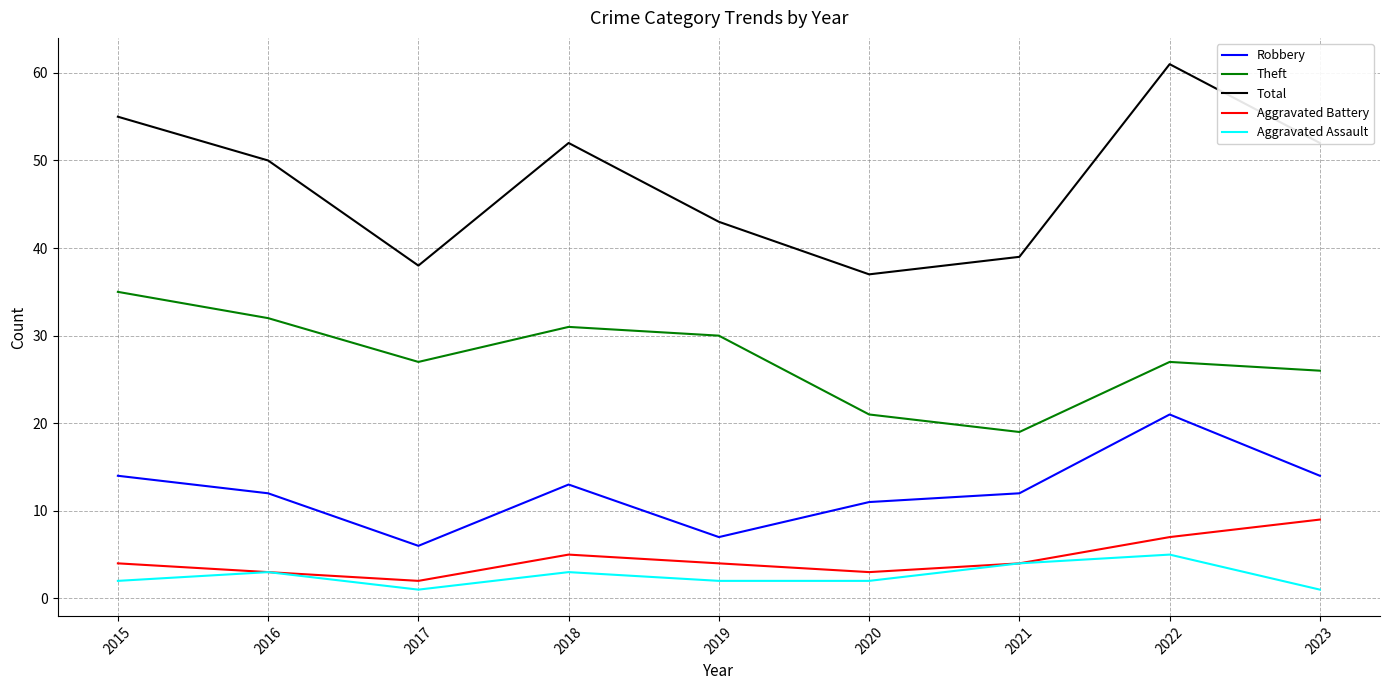

Reading right to left, list all the values displayed in this chart.

Robbery: 2023=14	2022=21	2021=12	2020=11	2019=7	2018=13	2017=6	2016=12	2015=14
Theft: 2023=26	2022=27	2021=19	2020=21	2019=30	2018=31	2017=27	2016=32	2015=35
Total: 2023=52	2022=61	2021=39	2020=37	2019=43	2018=52	2017=38	2016=50	2015=55
Aggravated Battery: 2023=9	2022=7	2021=4	2020=3	2019=4	2018=5	2017=2	2016=3	2015=4
Aggravated Assault: 2023=1	2022=5	2021=4	2020=2	2019=2	2018=3	2017=1	2016=3	2015=2